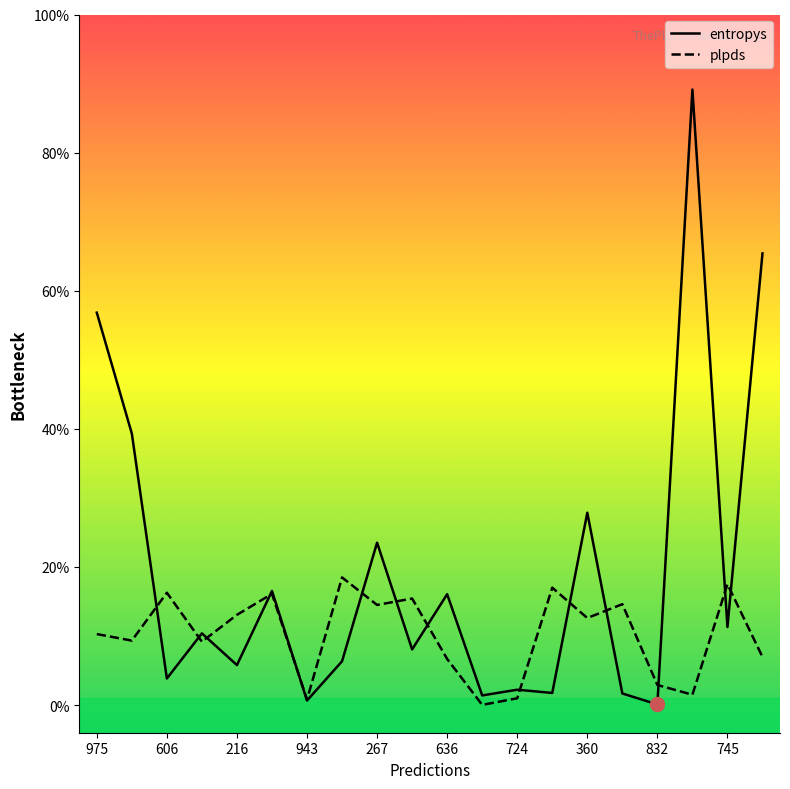

What are all the series names shown in the legend?

entropys, plpds